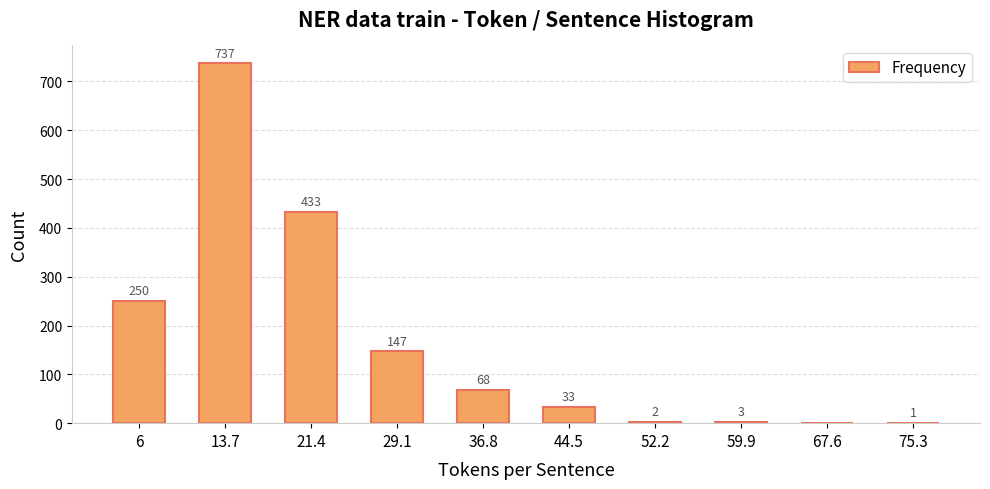

What is the maximum value shown in the chart?

737